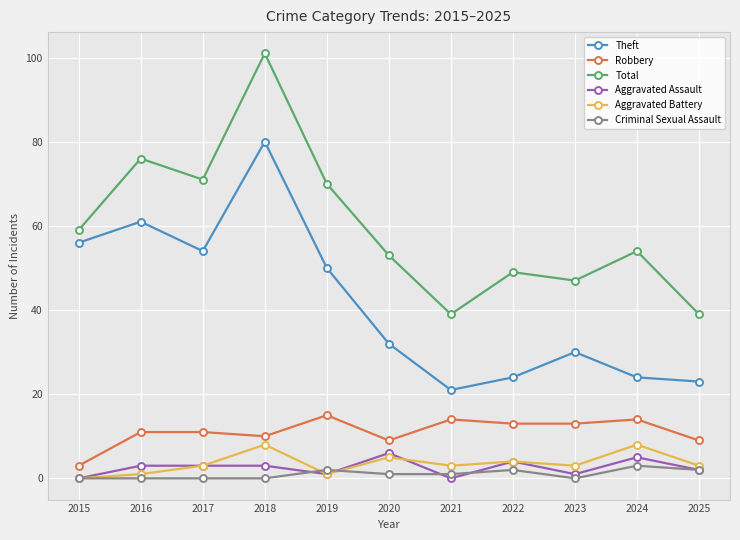

Which series has the largest range (max minus min)?

Total